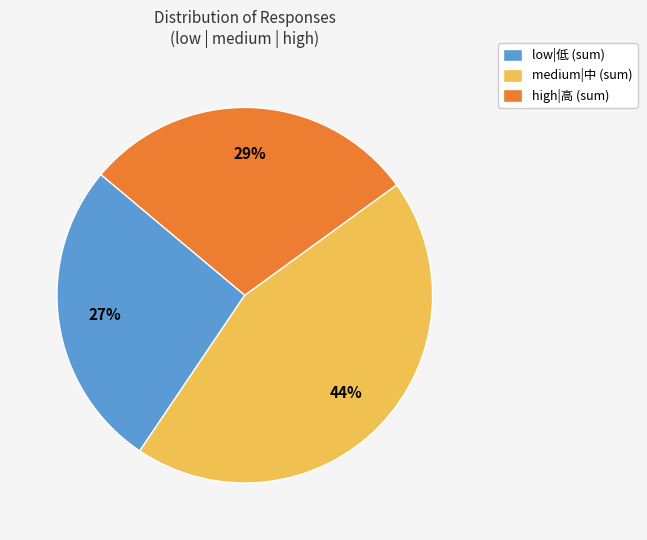

Is there a majority slice in this chart?

No